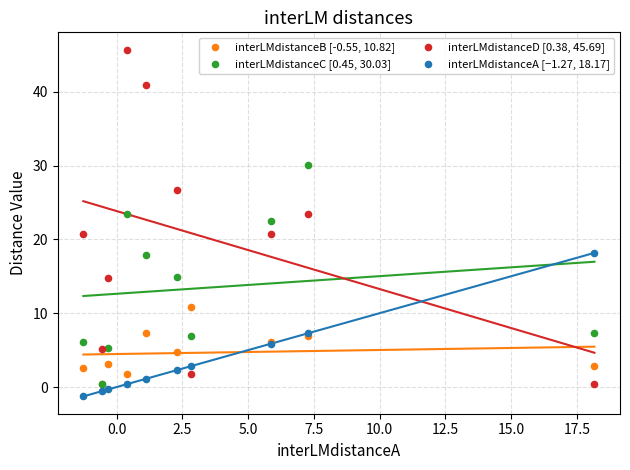

What are all the series names shown in the legend?

interLMdistanceB [-0.55, 10.82], interLMdistanceC [0.45, 30.03], interLMdistanceD [0.38, 45.69], interLMdistanceA [−1.27, 18.17]